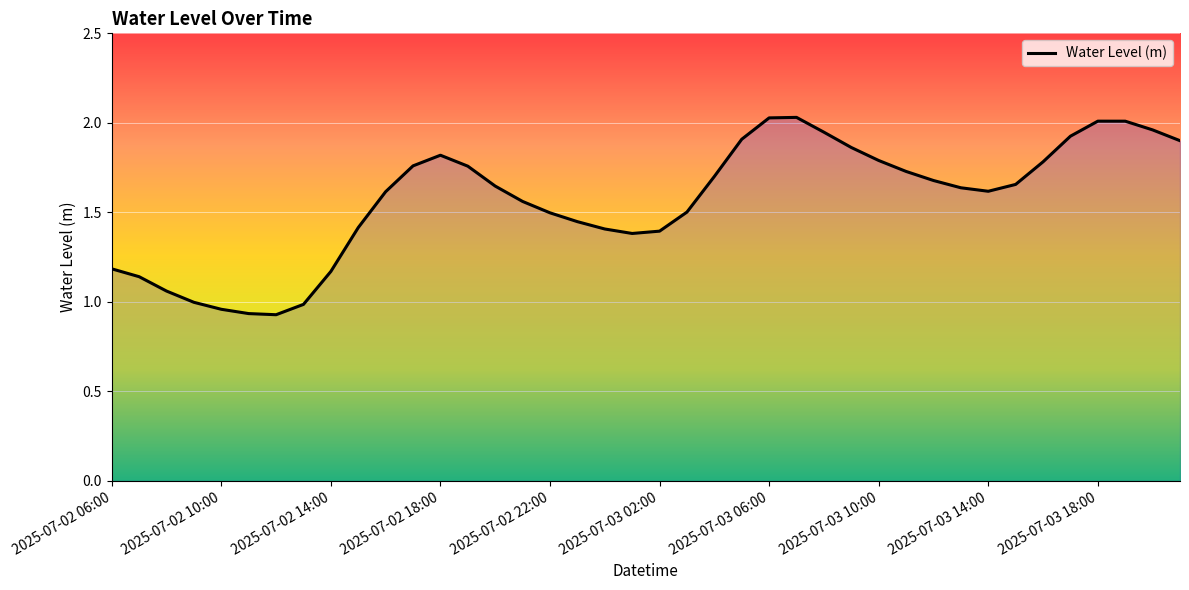

True or false: the data shows 1.2 at 2025-07-02 06:00.

True